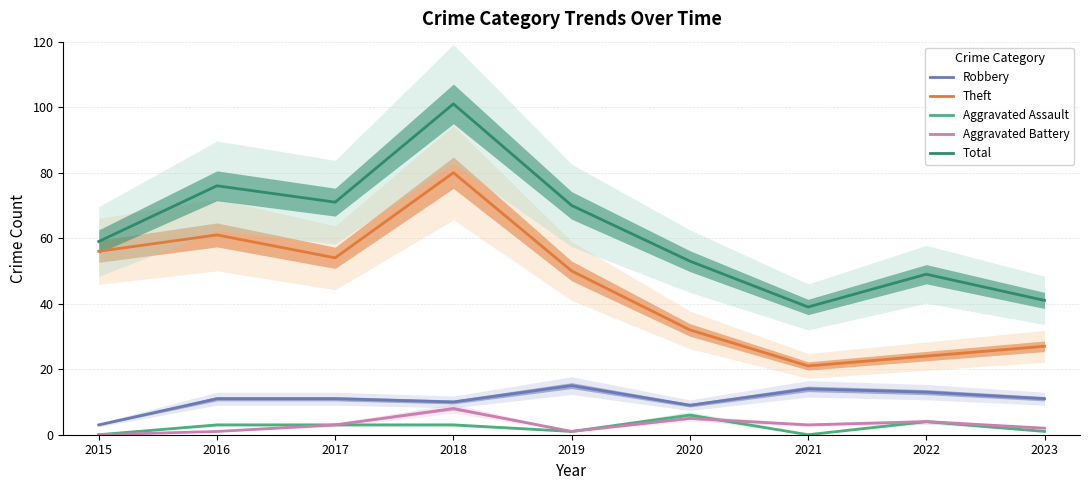

At which label is Theft closest to 50?

2019